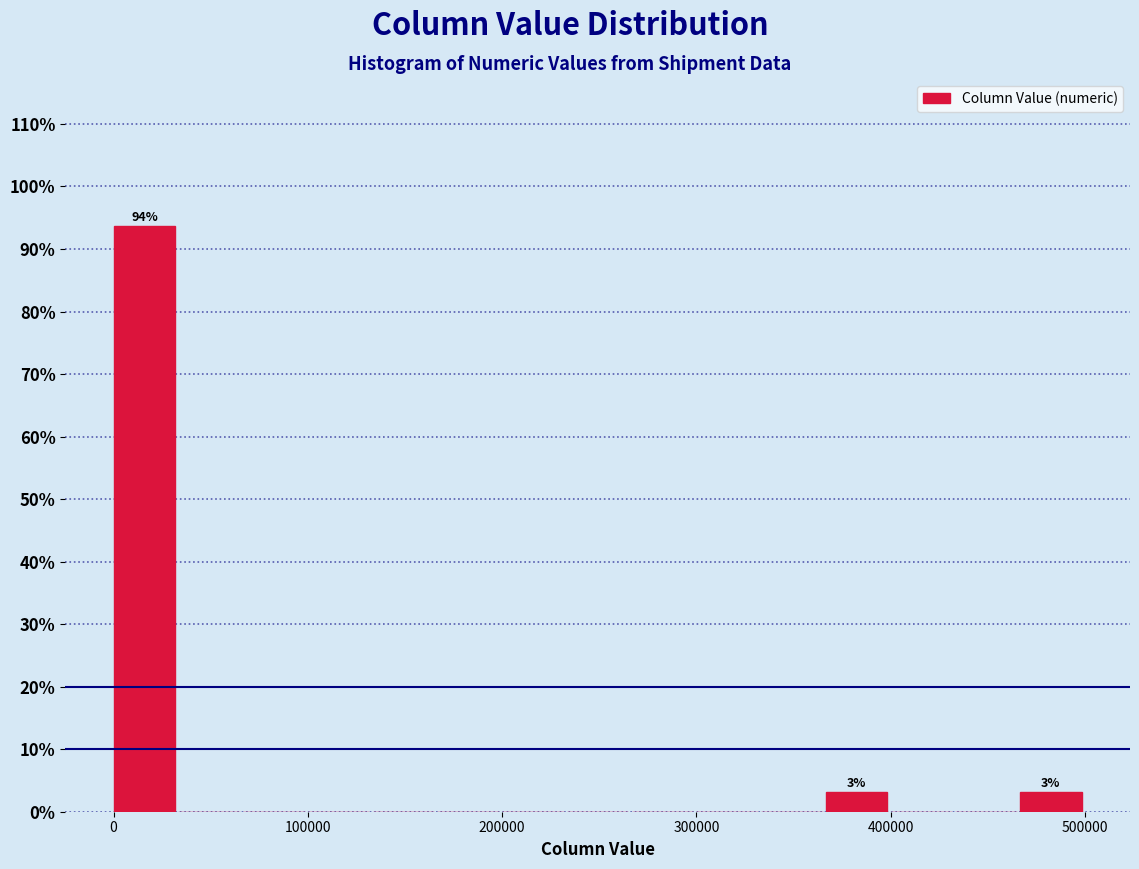

Read against the x-axis, roughly where is the centre of the tallest bar?

20000